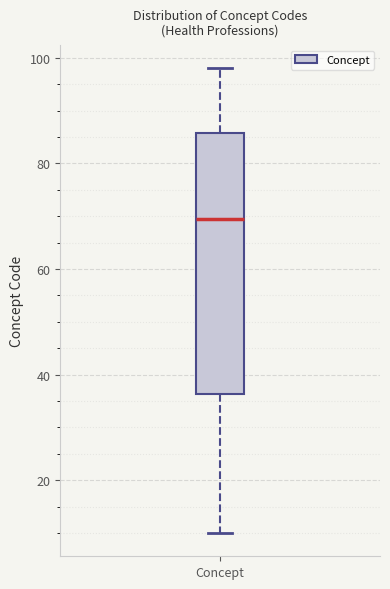

Transcribe this box plot: give where the median line is, the range the box spans, and where the two whiskers end, as read against the y-axis. The values are not printed on the chart, so give them approximately, as read against the axis.

median 70, box 36 to 86, whiskers 10 to 98